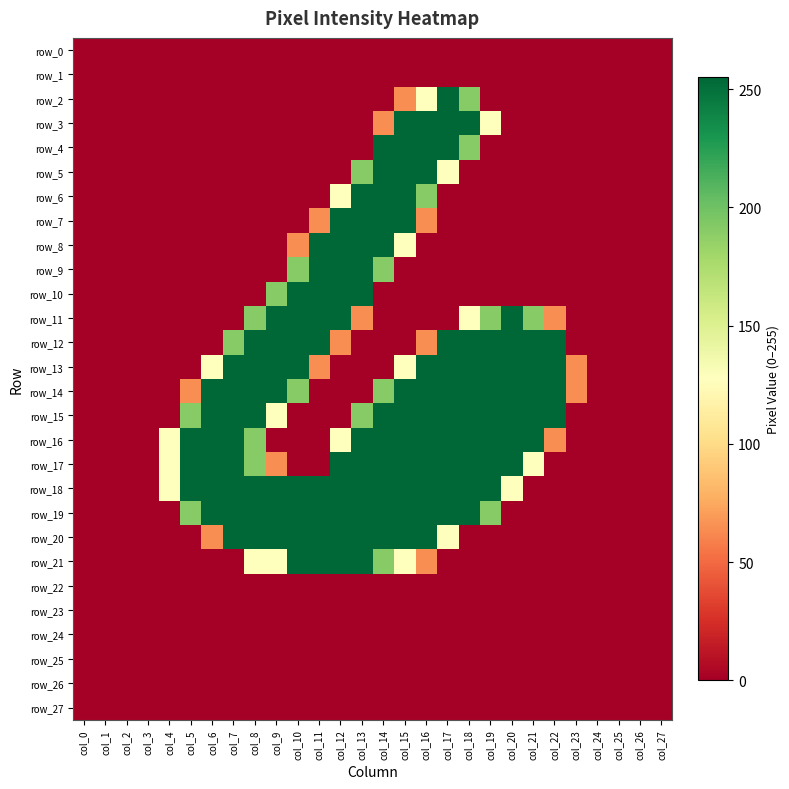

Between col_10 and col_21, which series saw the biggest shift?

row_10